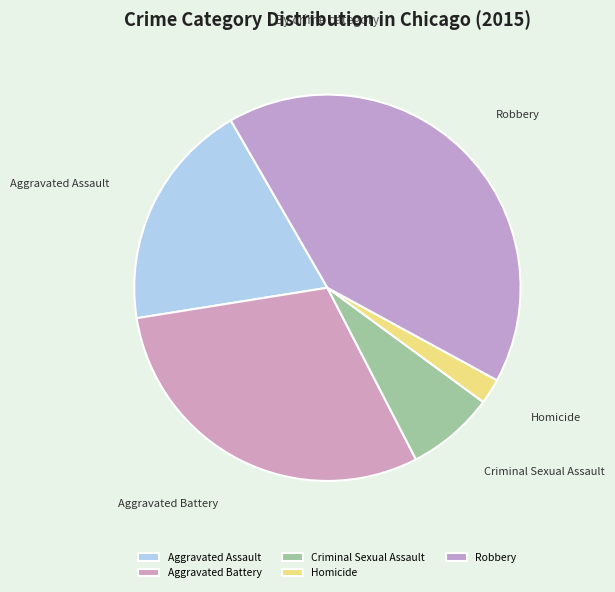

Approximately how many times larger is the value at Aggravated Battery compared to Robbery?

0.7